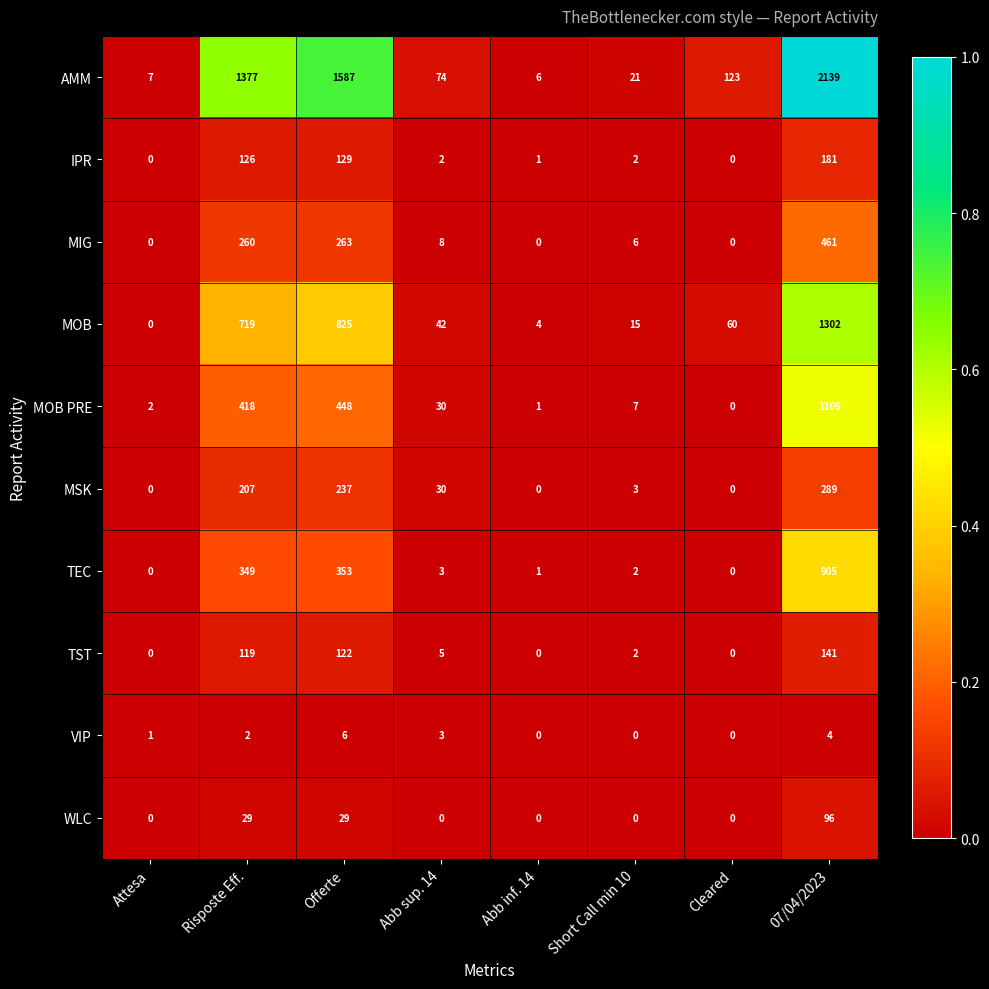

What is the difference between the maximum and minimum values in the TEC series?

905